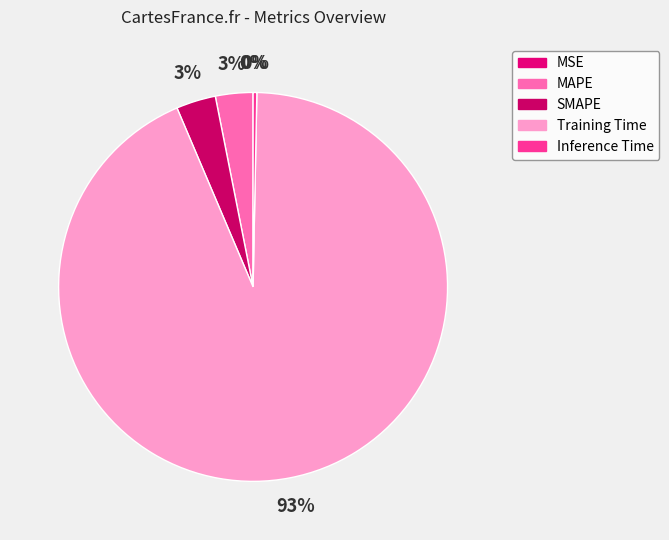

Which slice is the smallest?

MSE